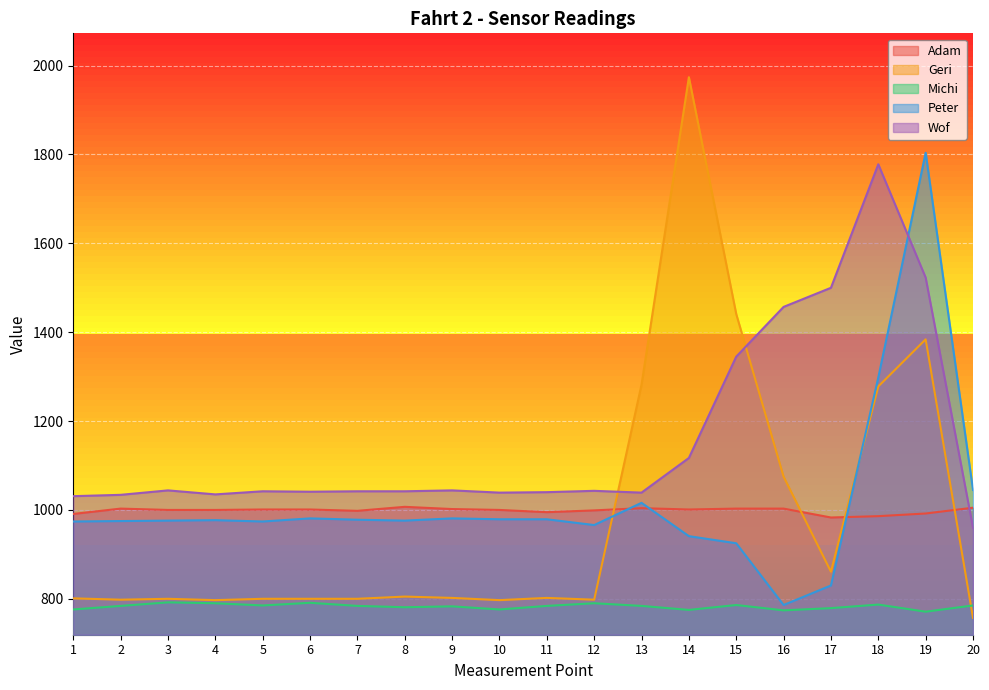

At which label does Peter reach its minimum?

16